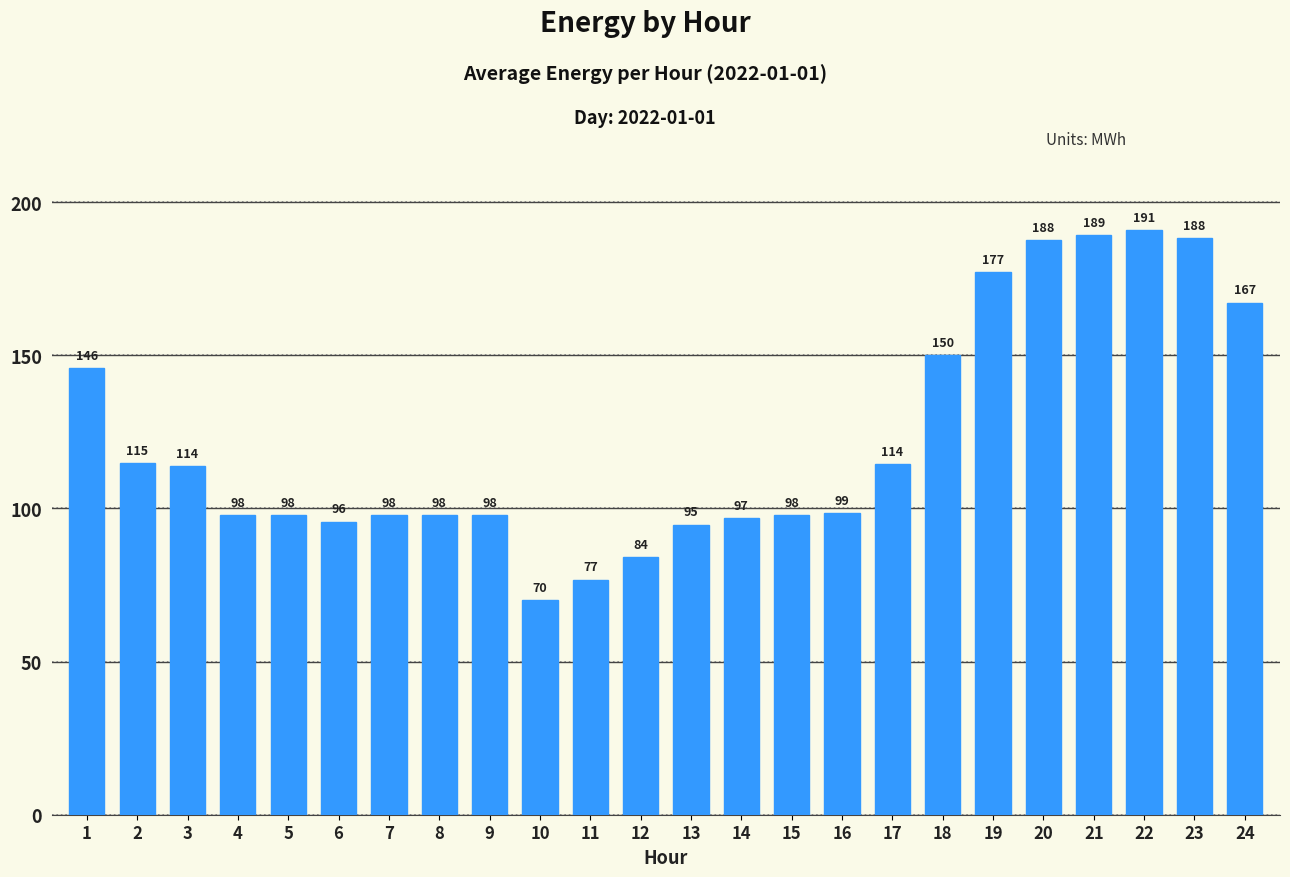

What is the approximate value at 3?

113.9